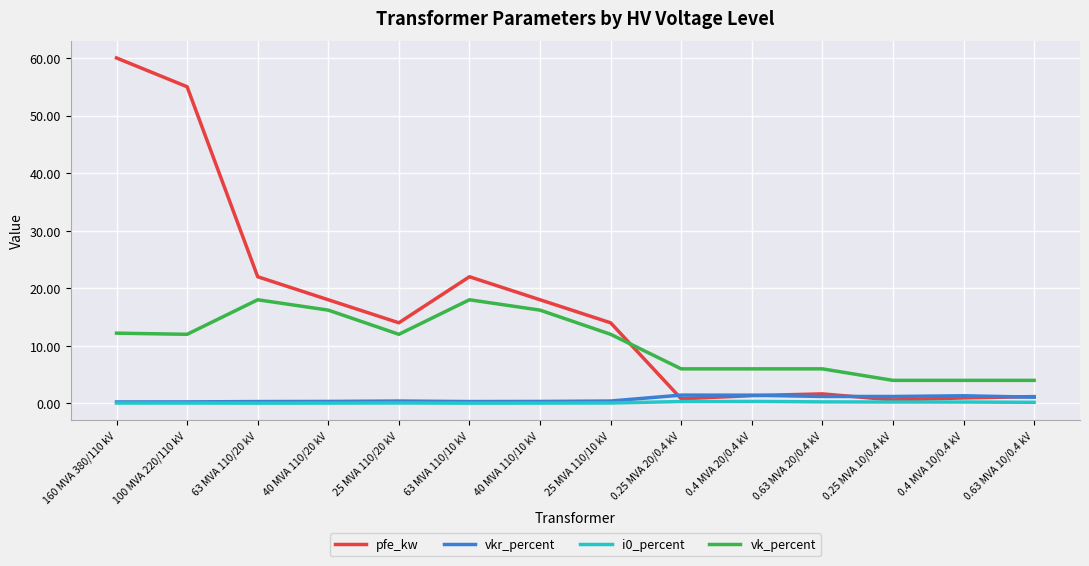

The vkr_percent series shows 0.3 at 100 MVA 220/110 kV. True or false?

True